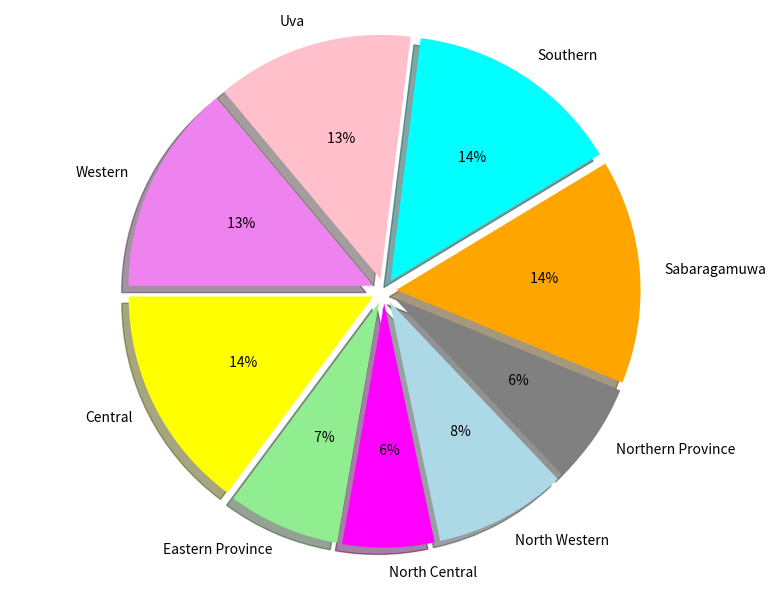

Does North Western represent more than half of the total?

No